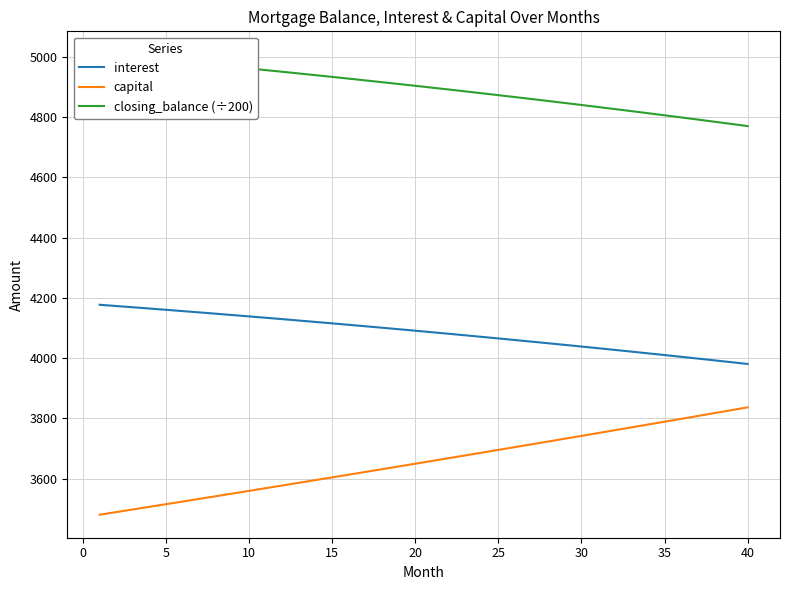

What is the highest value of the capital series?

3836.9